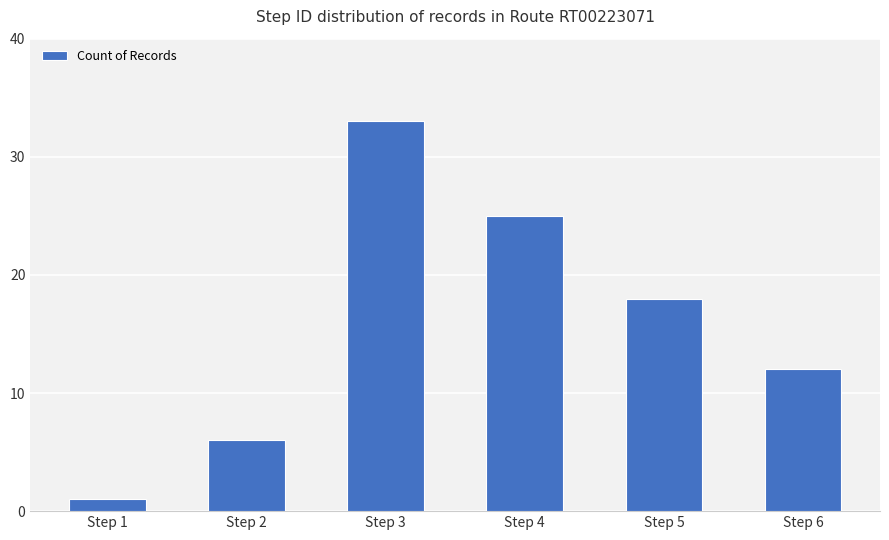

List the labels in order of value, largest first.

Step 3, Step 4, Step 5, Step 6, Step 2, Step 1